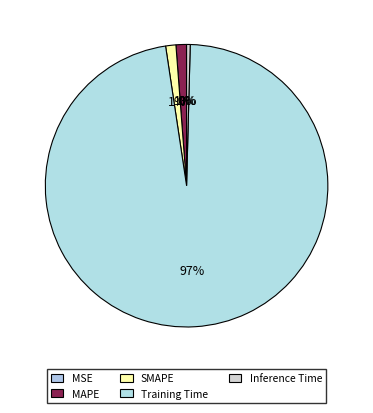

True or false: MSE accounts for 0% of the total.

True